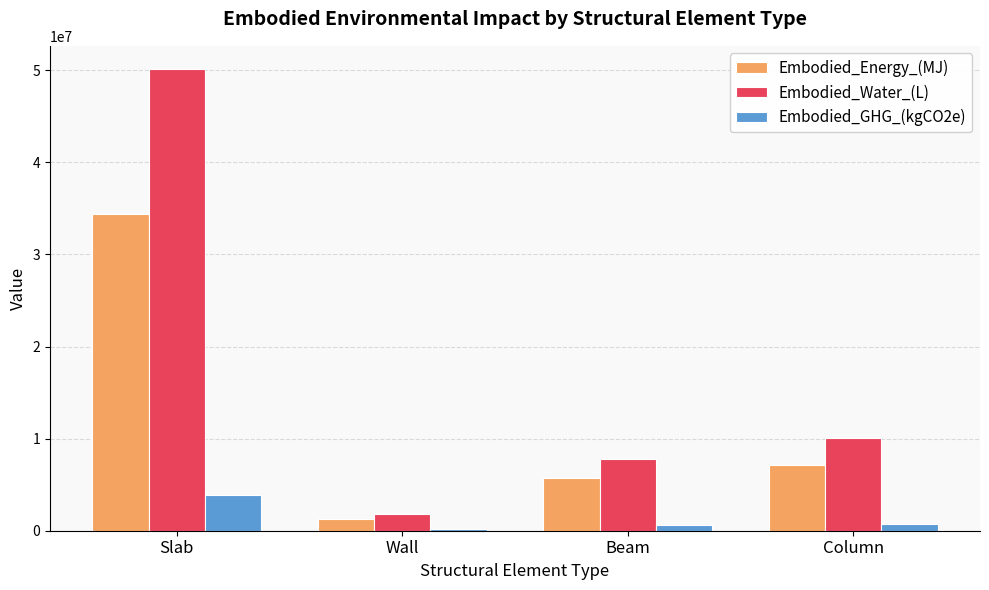

How many data points in Embodied_GHG_(kgCO2e) are above 705907?

2